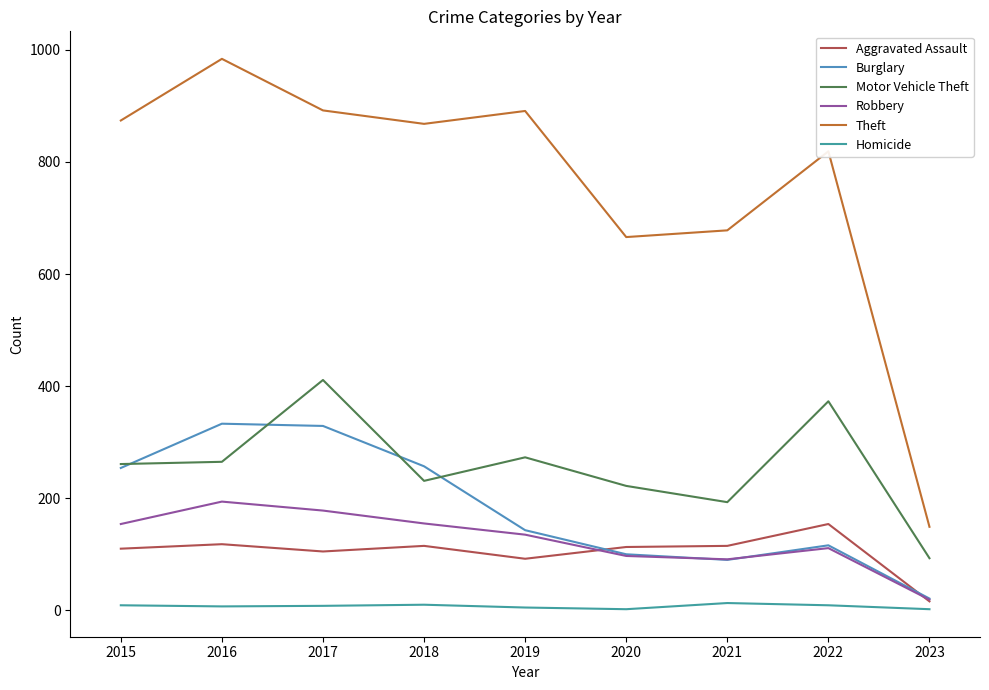

At how many categories does at least one series exceed 44?

9